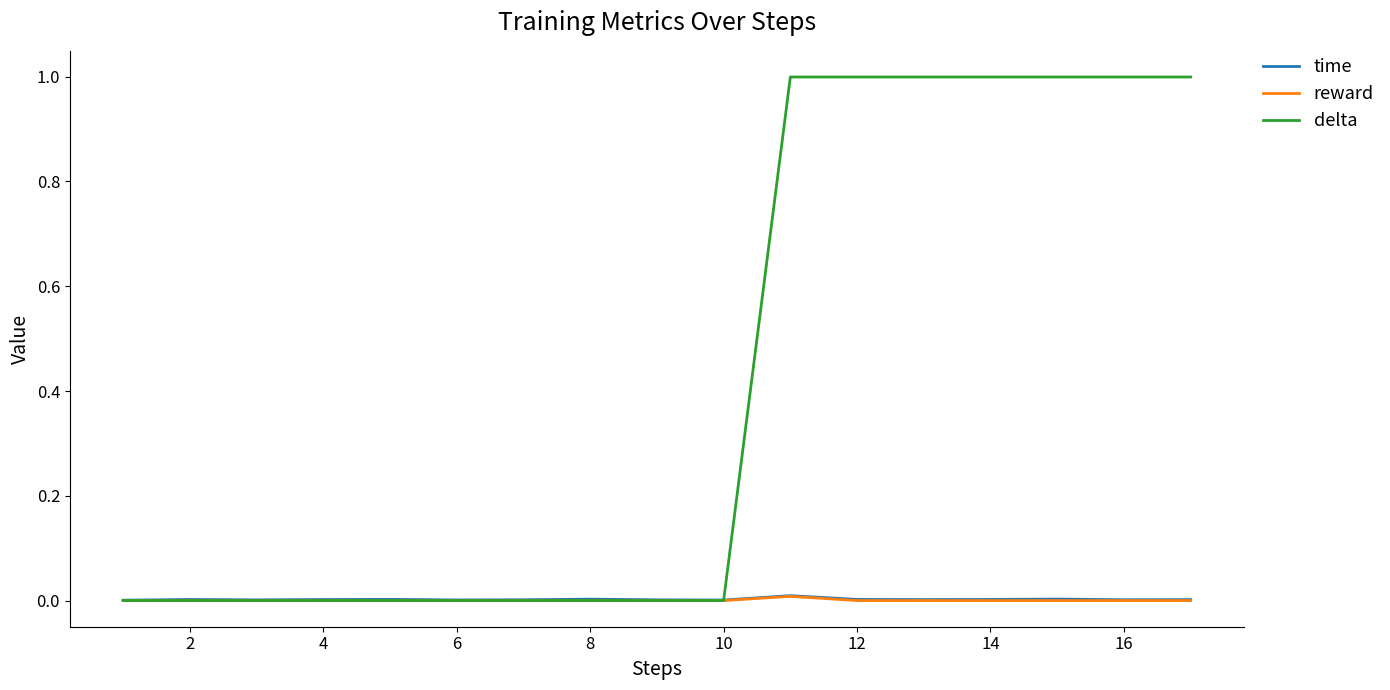

Which series has the largest total across all categories?

delta